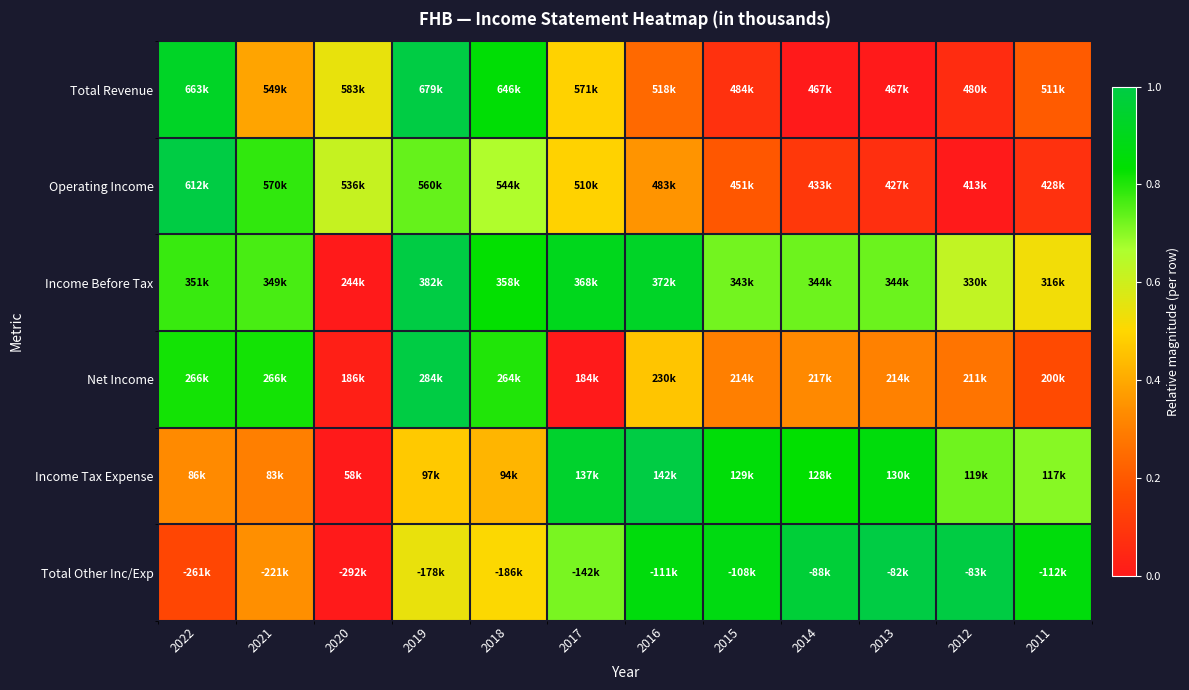

Reading left to right, transcribe all the data shown in this chart.

Total Revenue: 2022=0.9	2021=0.4	2020=0.5	2019=1.0	2018=0.8	2017=0.5	2016=0.2	2015=0.1	2014=0.0	2013=0.0	2012=0.1	2011=0.2
Operating Income: 2022=1.0	2021=0.8	2020=0.6	2019=0.7	2018=0.7	2017=0.5	2016=0.4	2015=0.2	2014=0.1	2013=0.1	2012=0.0	2011=0.1
Income Before Tax: 2022=0.8	2021=0.8	2020=0.0	2019=1.0	2018=0.8	2017=0.9	2016=0.9	2015=0.7	2014=0.7	2013=0.7	2012=0.6	2011=0.5
Net Income: 2022=0.8	2021=0.8	2020=0.0	2019=1.0	2018=0.8	2017=0.0	2016=0.5	2015=0.3	2014=0.3	2013=0.3	2012=0.3	2011=0.2
Income Tax Expense: 2022=0.3	2021=0.3	2020=0.0	2019=0.5	2018=0.4	2017=0.9	2016=1.0	2015=0.9	2014=0.8	2013=0.9	2012=0.7	2011=0.7
Total Other Inc/Exp: 2022=0.1	2021=0.3	2020=0.0	2019=0.5	2018=0.5	2017=0.7	2016=0.9	2015=0.9	2014=1.0	2013=1.0	2012=1.0	2011=0.9